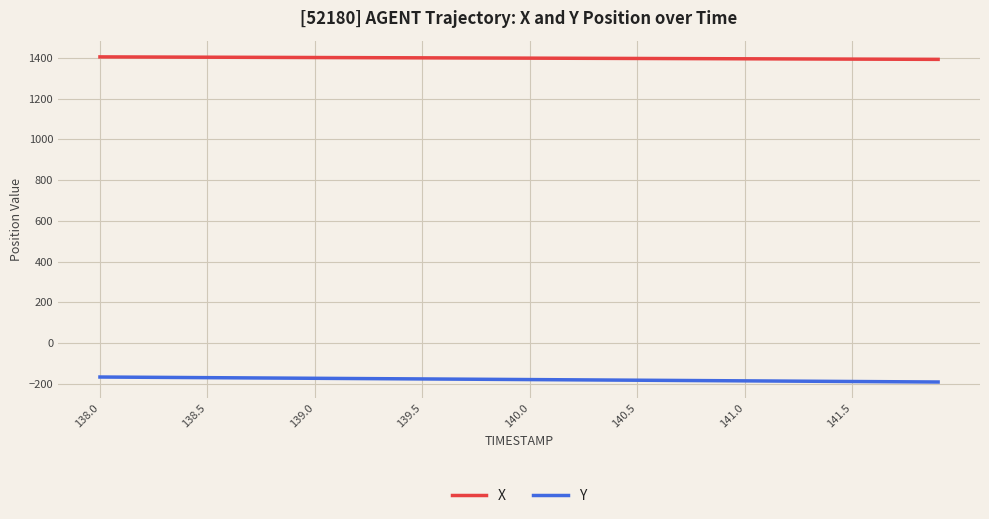

True or false: X and Y intersect in this chart.

False